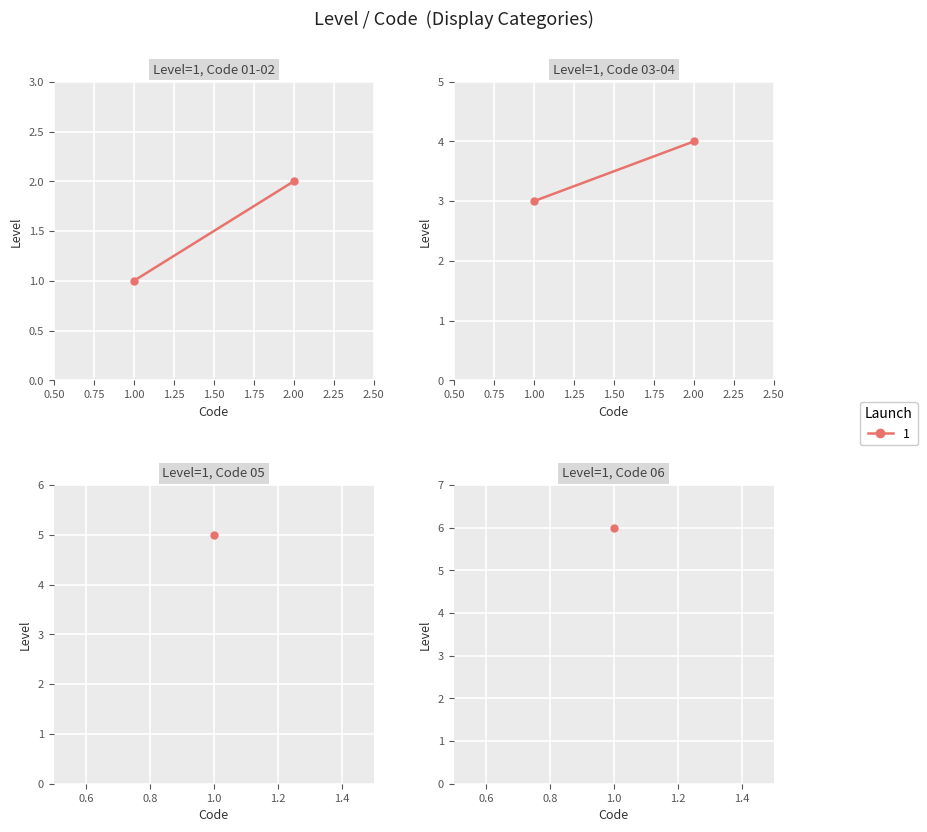

Is it true that the value at Disponible is 3?

False